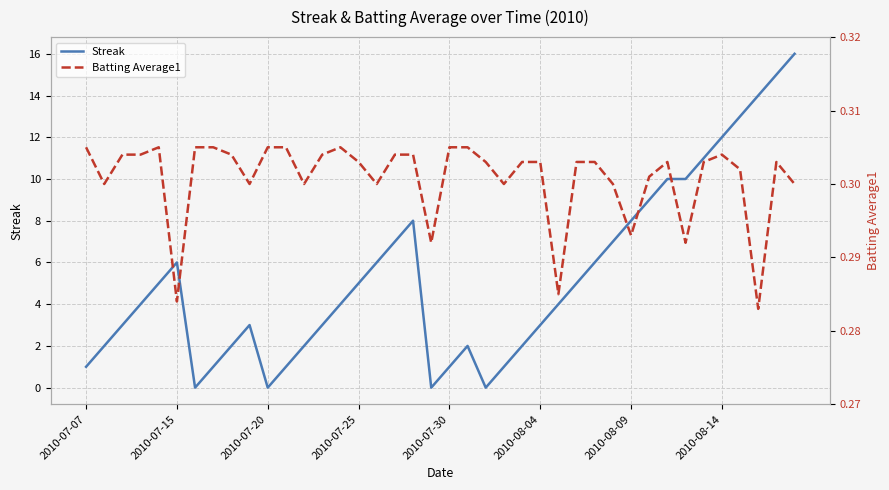

True or false: Batting Average1 and Streak intersect in this chart.

True